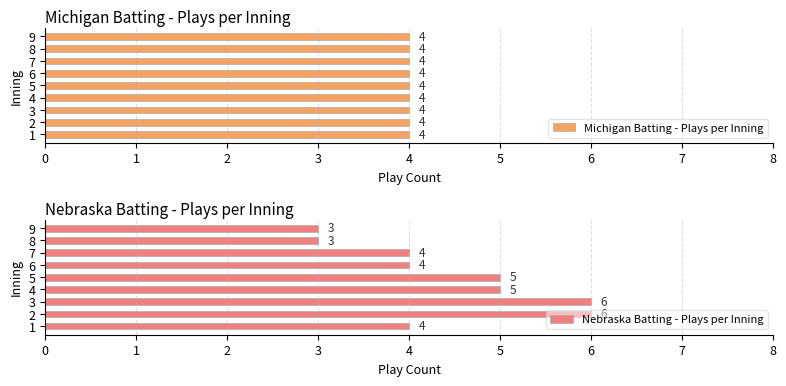

What is the value of the Nebraska Batting - Plays per Inning bar at the 5th from the left?

5.0